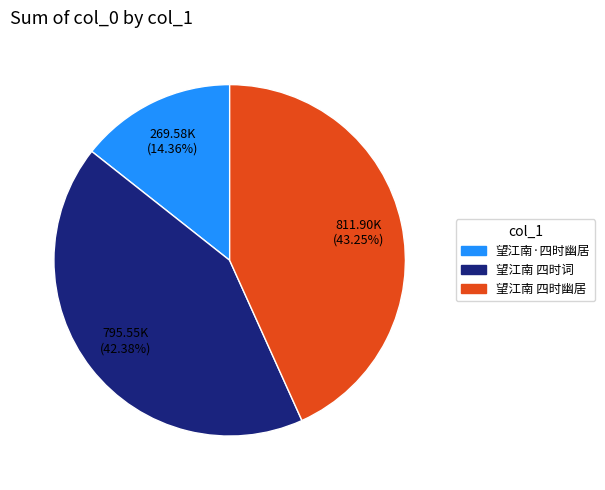

Is there a majority slice in this chart?

No